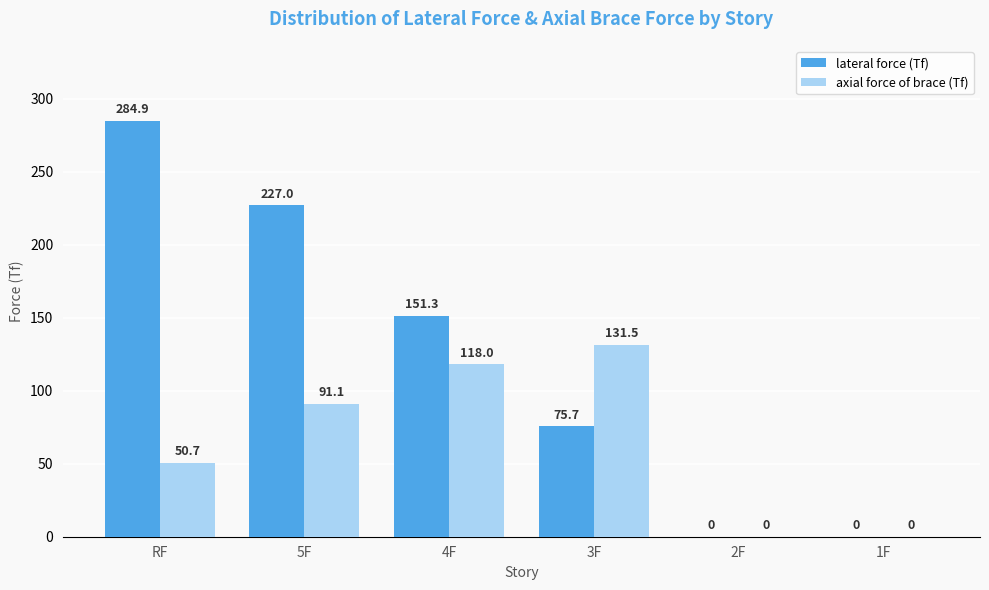

Are the bars grouped side by side (vs. stacked)?

Yes